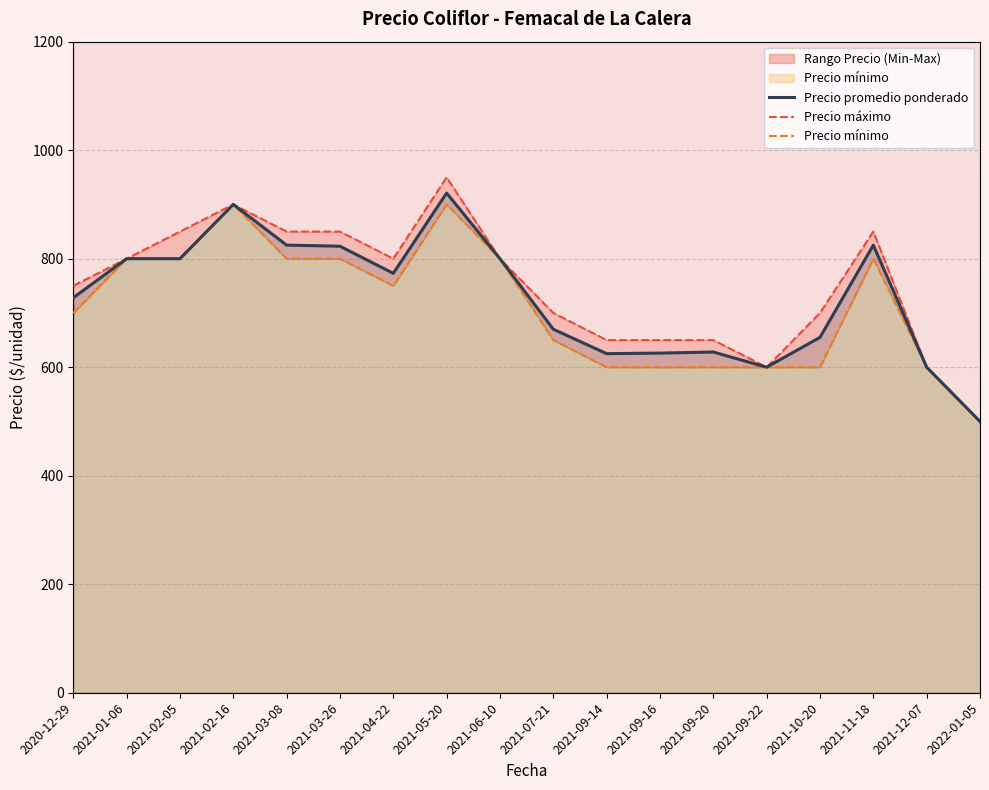

True or false: Precio promedio ponderado has a value of 823 at 2021-03-26.

True